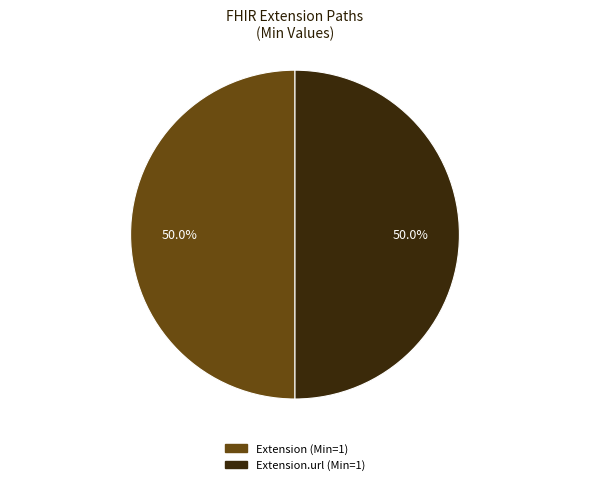

Count the number of slices in the pie.

2